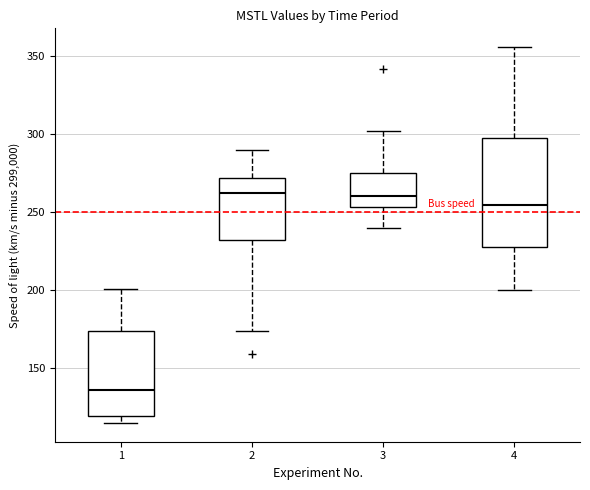

Comparing the boxes themselves (not the whiskers), which one is the tallest?

4